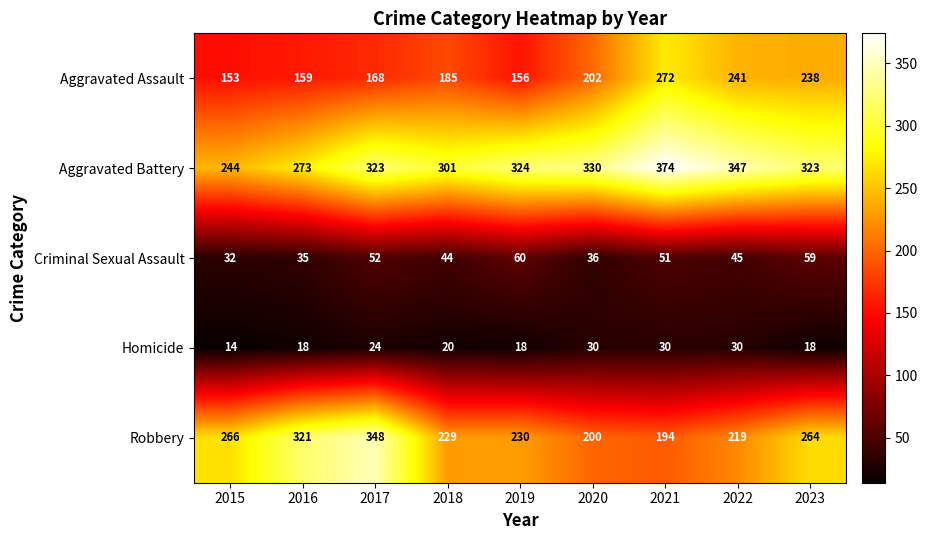

Which series changed the most between 2016 and 2023?

Aggravated Assault